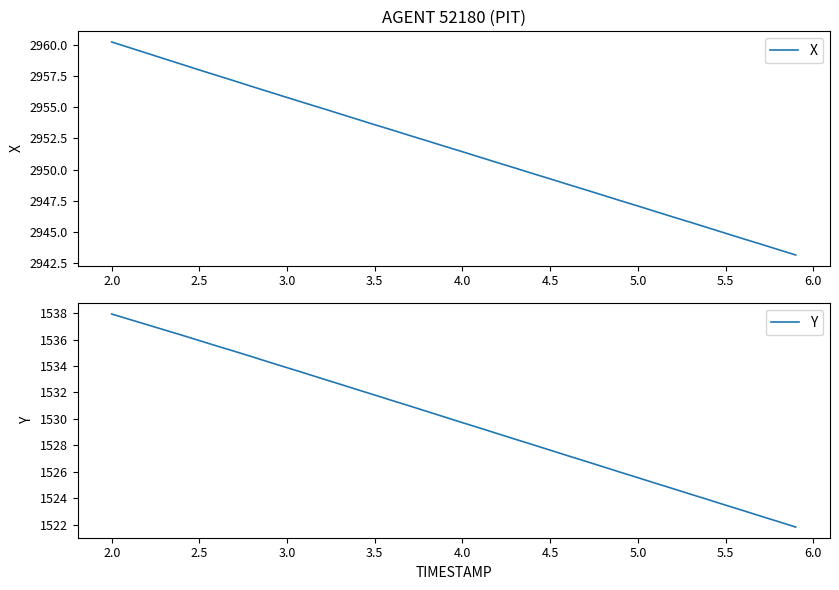

Which category has the highest value in the X series?

2.0